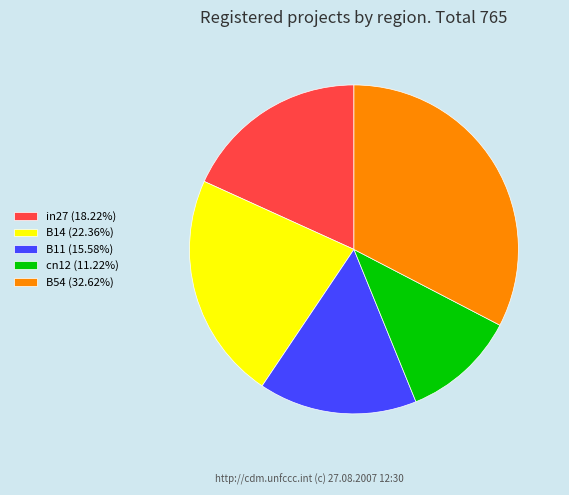

How many segments does this pie chart have?

5